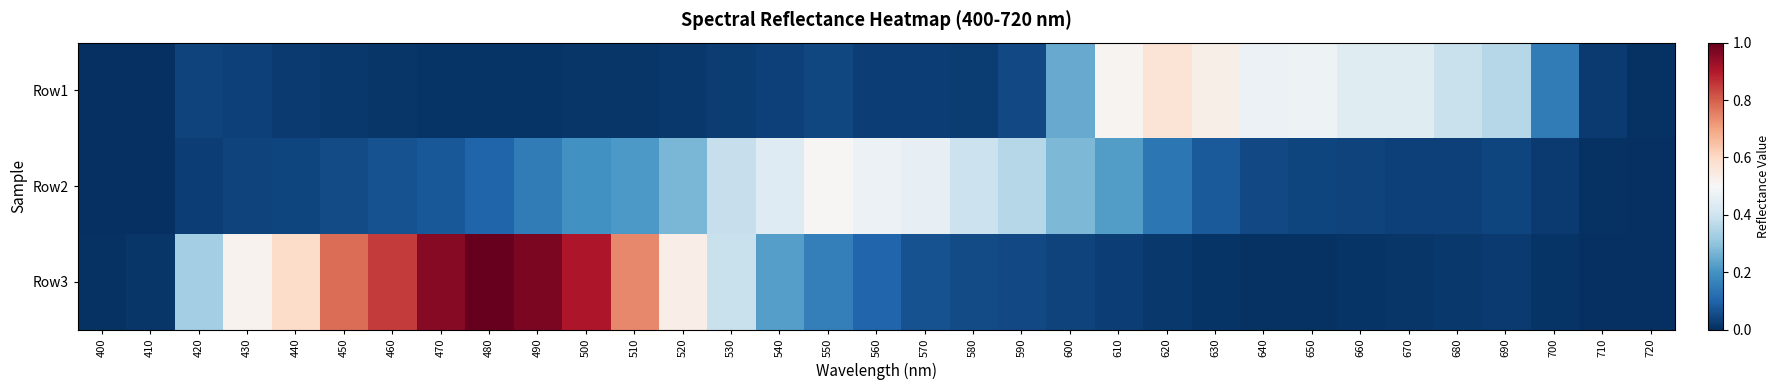

At which category is the sum across all series the highest?

490